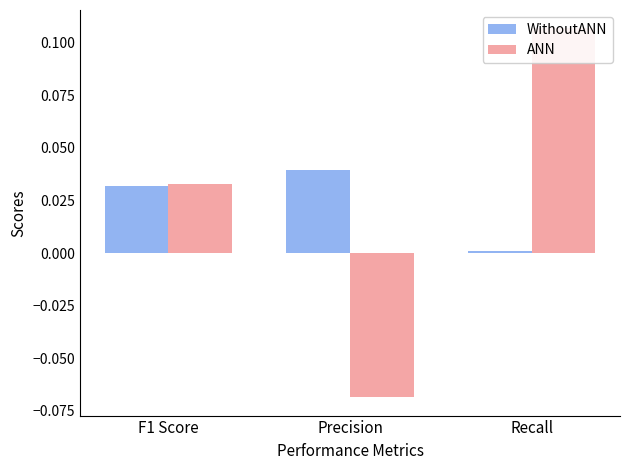

Does the chart contain stacked bars?

No